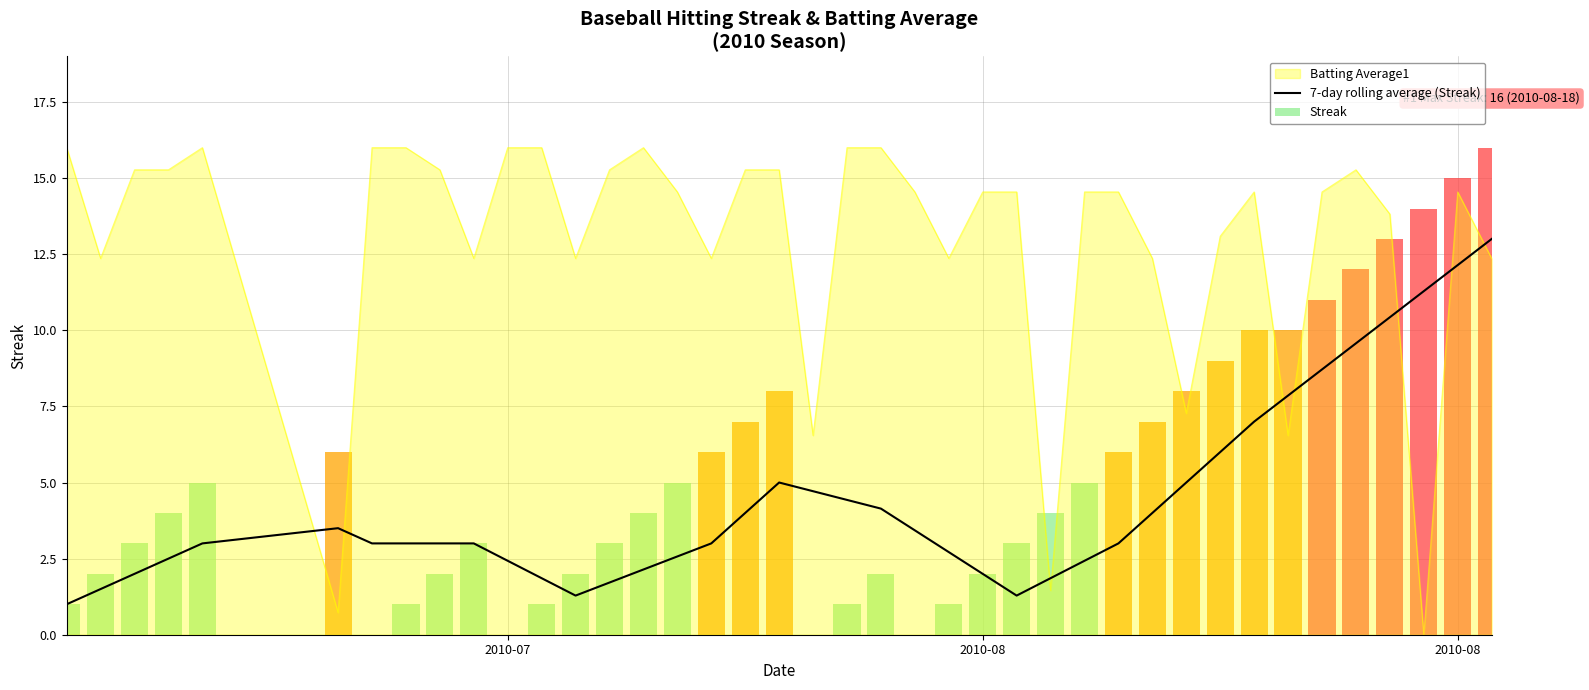

Are the bars grouped side by side (vs. stacked)?

No